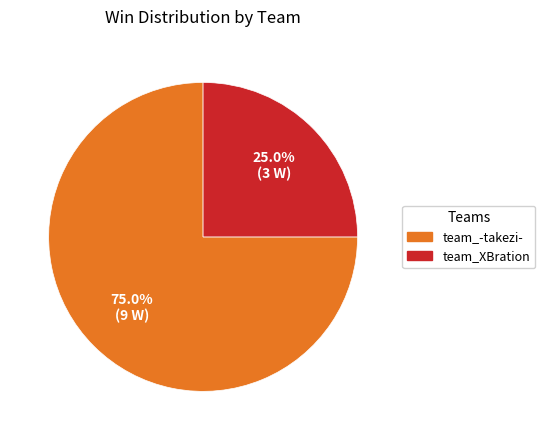

Is team_-takezi- the majority of the pie?

Yes